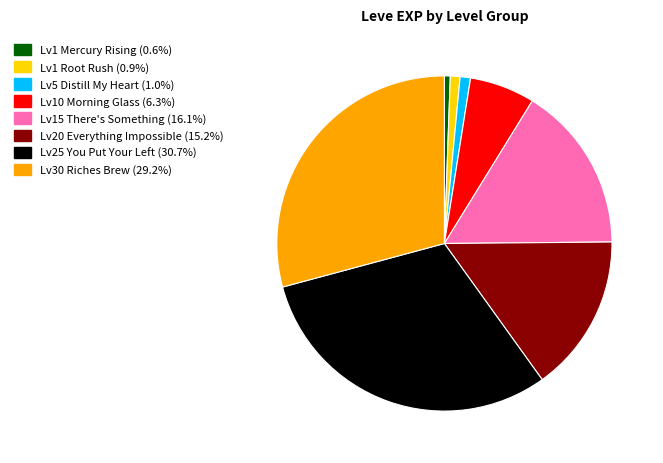

Is there any slice that represents more than half of the pie?

No